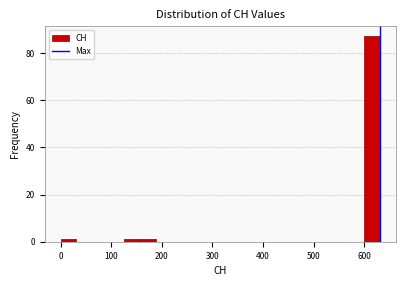

Read against the x-axis, roughly where is the centre of the tallest bar?

620